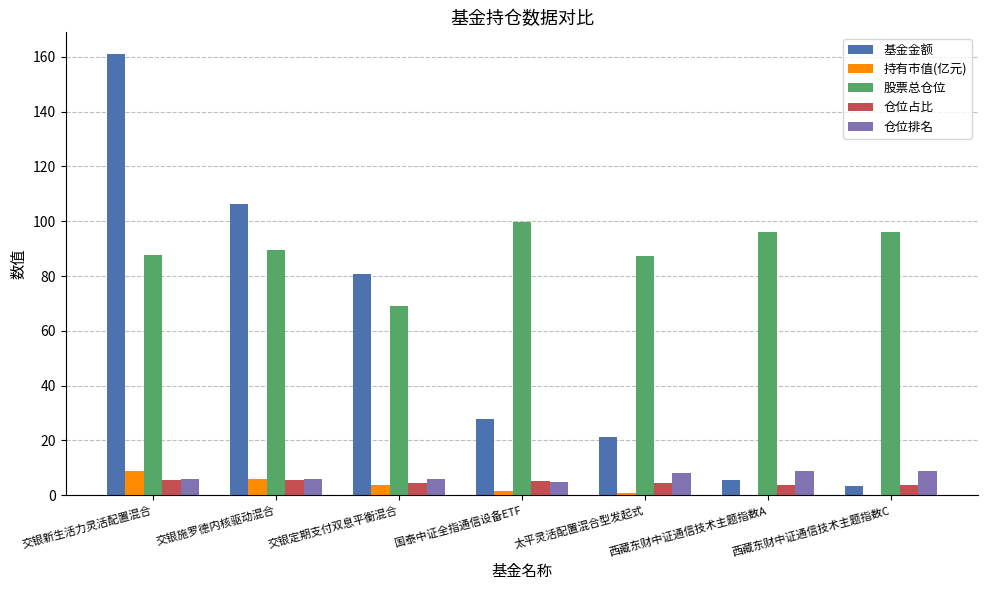

What are all the series names shown in the legend?

基金金额, 持有市值(亿元), 股票总仓位, 仓位占比, 仓位排名